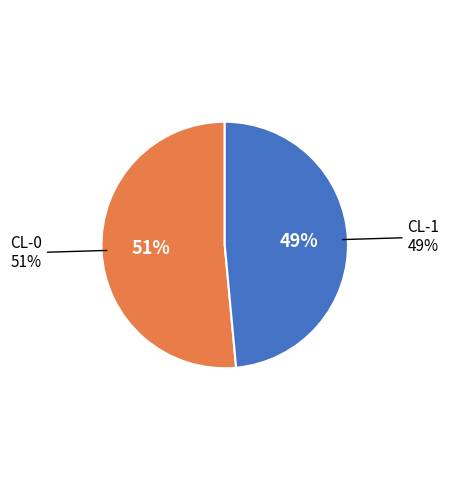

Is there any slice that represents more than half of the pie?

Yes